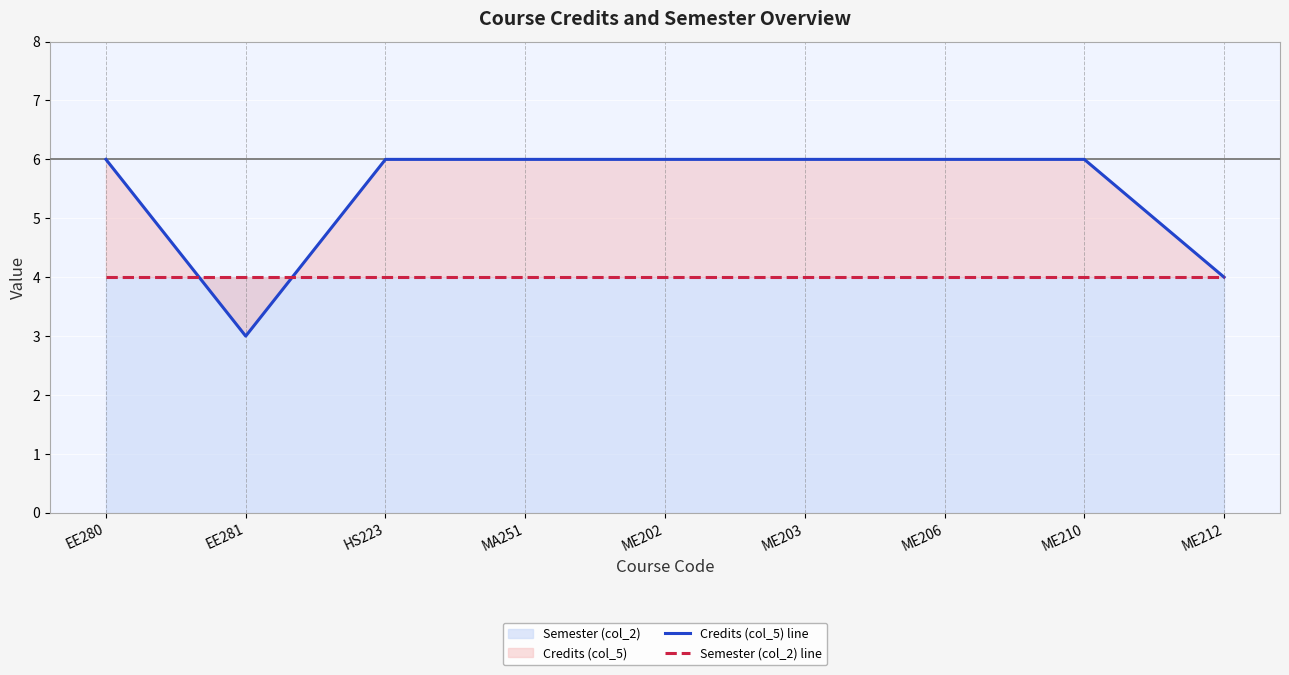

Reading left to right, transcribe all the data shown in this chart.

Credits (col_5) line: 6	3	6	6	6	6	6	6	4
Semester (col_2) line: 4	4	4	4	4	4	4	4	4